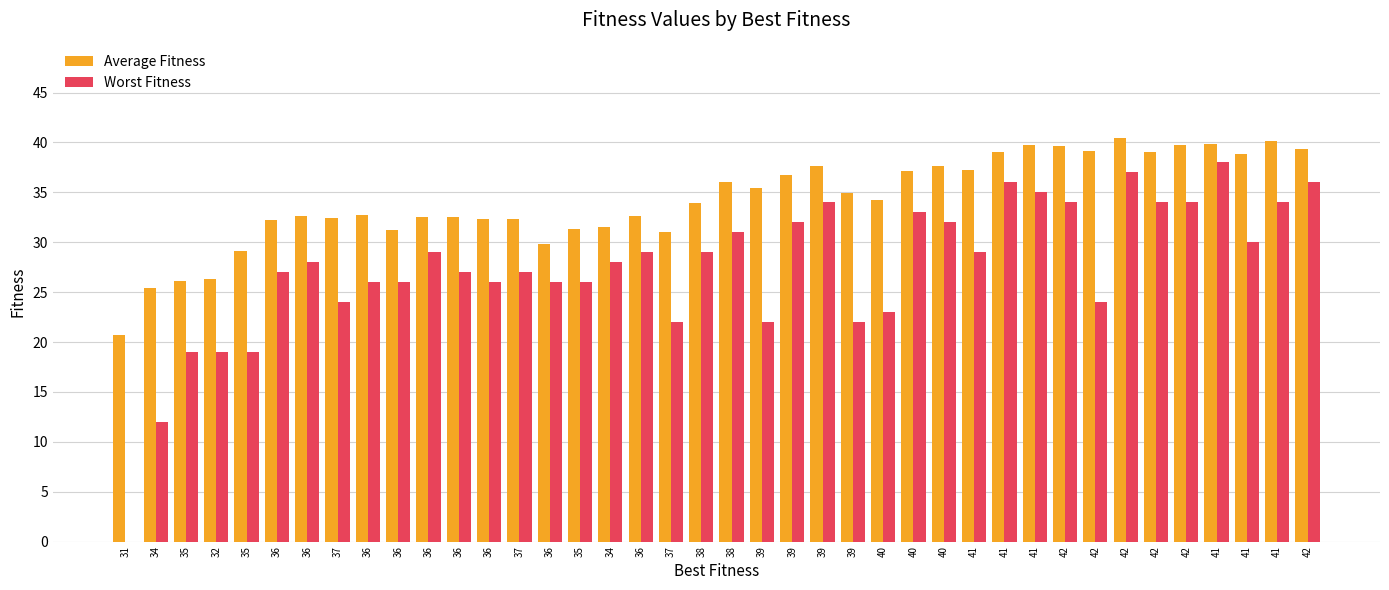

The Worst Fitness series shows 0.0 at 31. True or false?

True